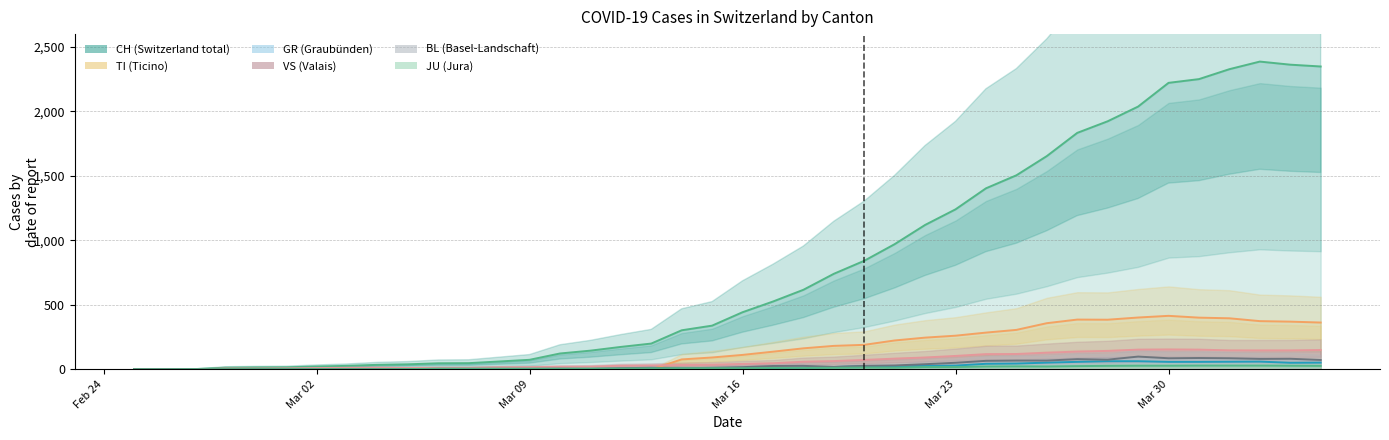

True or false: BL and CH intersect in this chart.

False